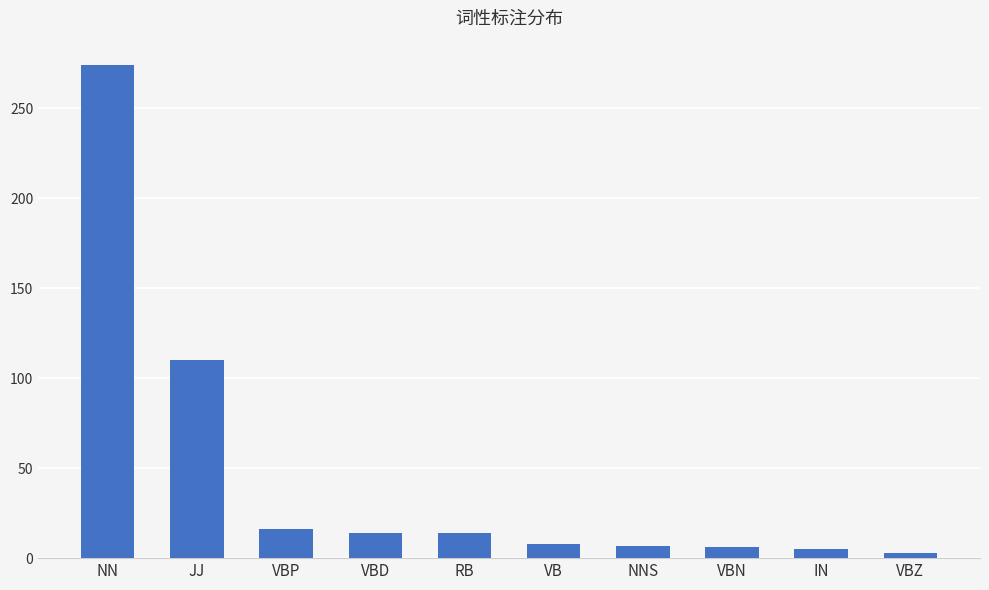

The value at VB is 8. True or false?

True